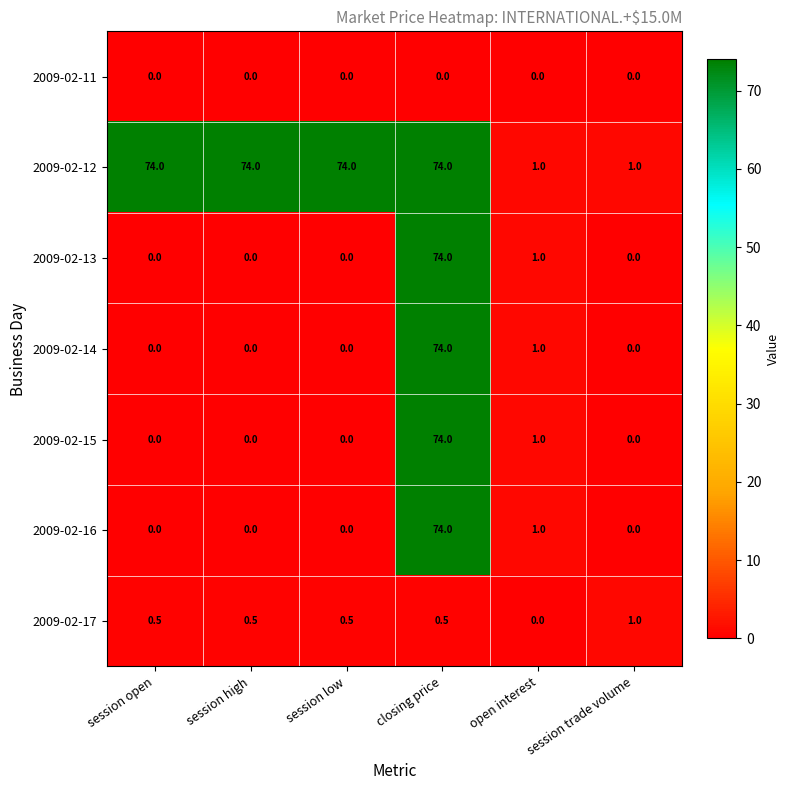

The value of 2009-02-12 at closing price is 103.2. True or false?

False